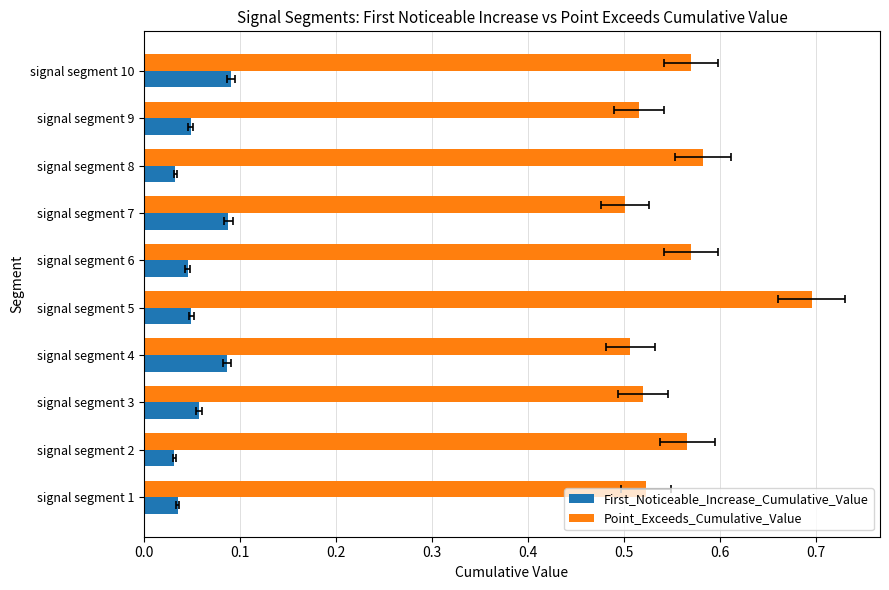

What are all the series names shown in the legend?

First_Noticeable_Increase_Cumulative_Value, Point_Exceeds_Cumulative_Value